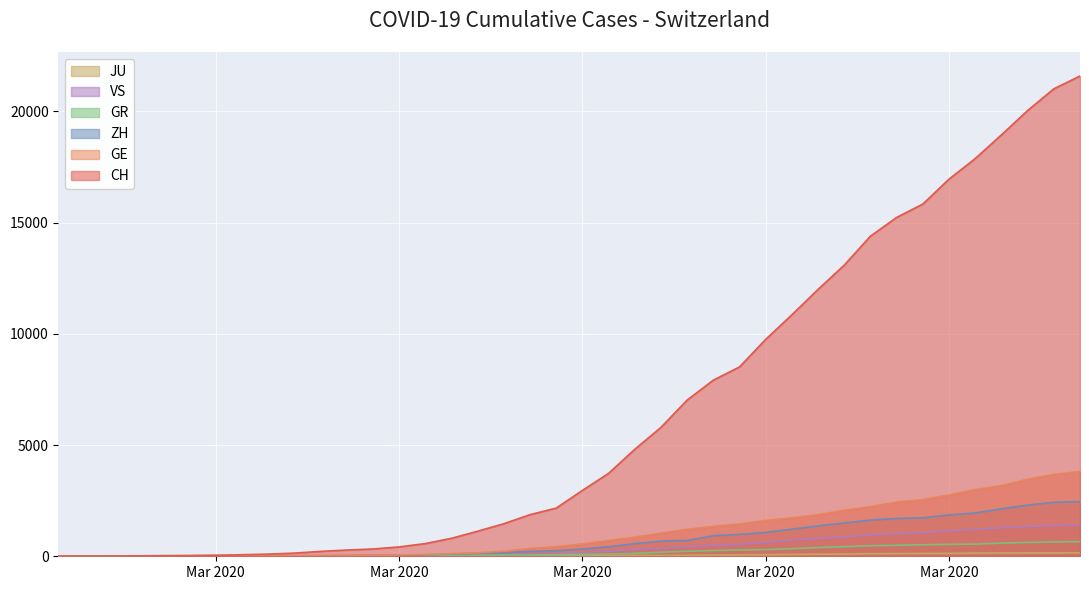

True or false: JU and CH intersect in this chart.

False